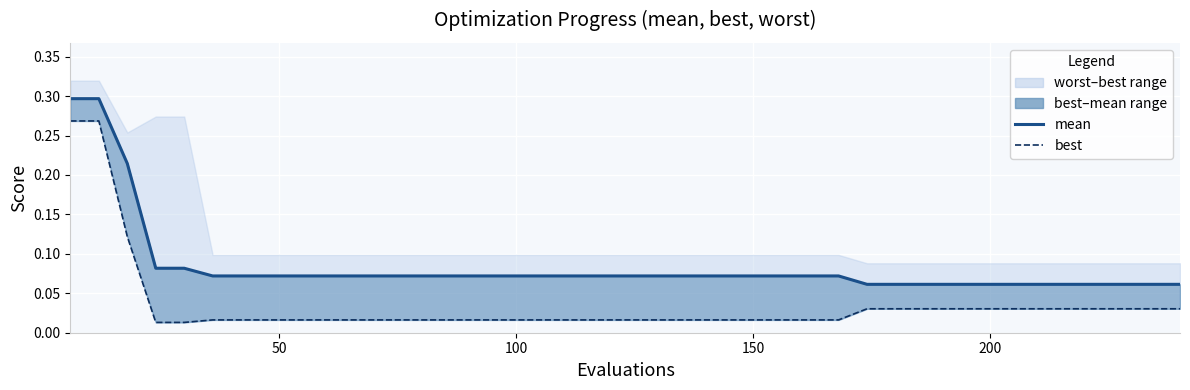

What is the sum of all mean values?

3.4